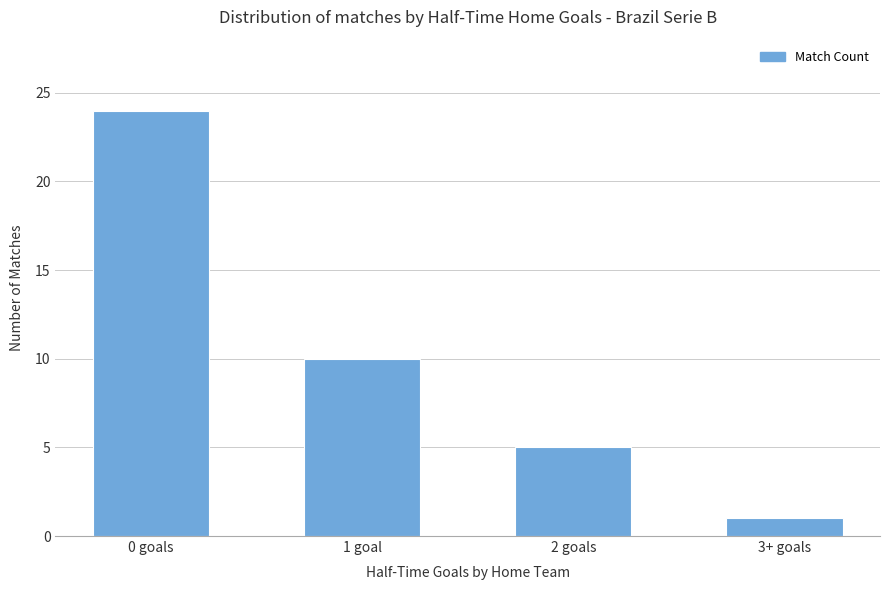

Are the bars horizontal?

No